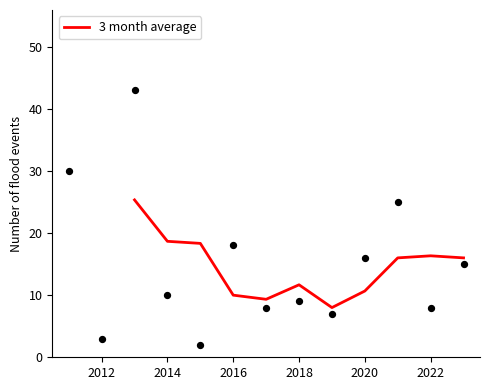

Is it true that 3 month average equals 11.7 at 2018?

True